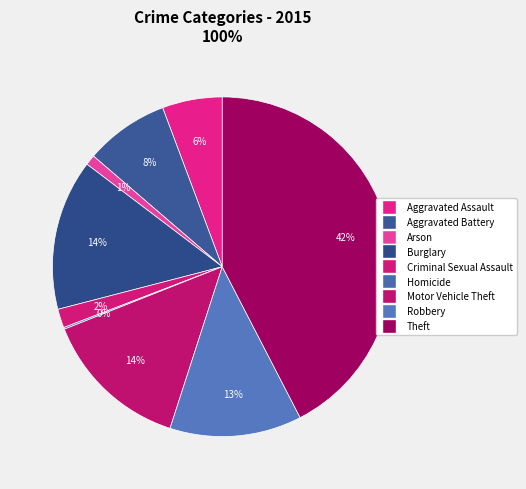

How many segments does this pie chart have?

9